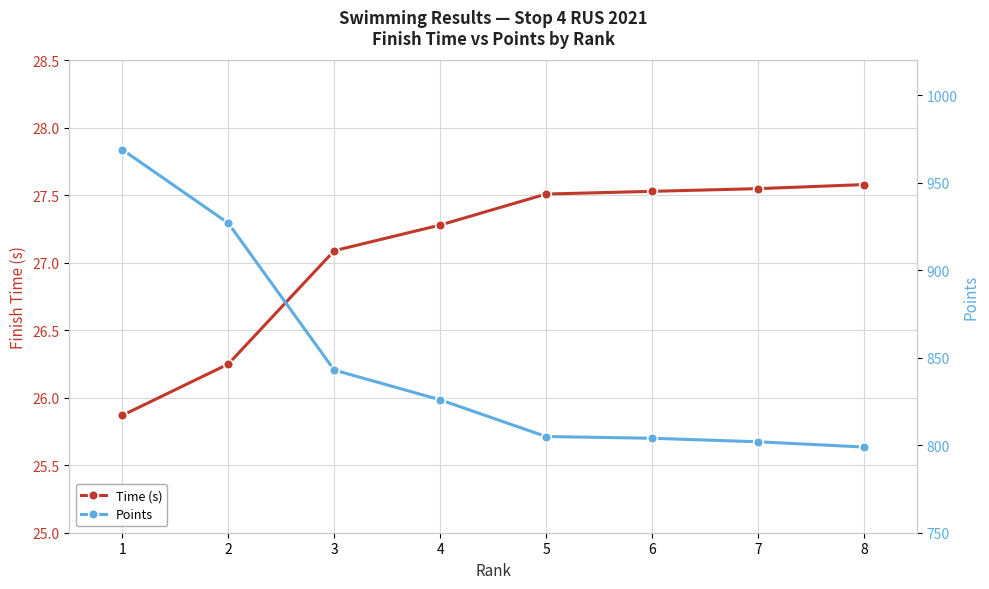

The Points series shows 805.0 at 5. True or false?

True